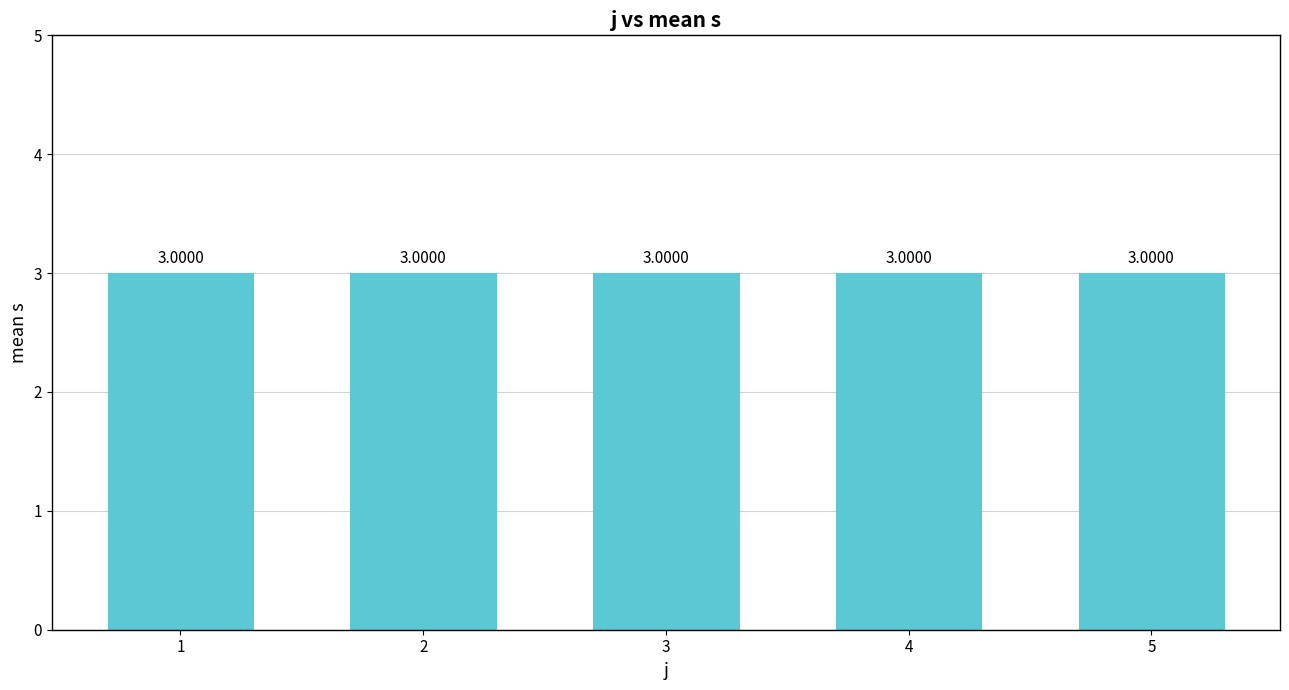

At which category does the chart reach its peak across all series?

5